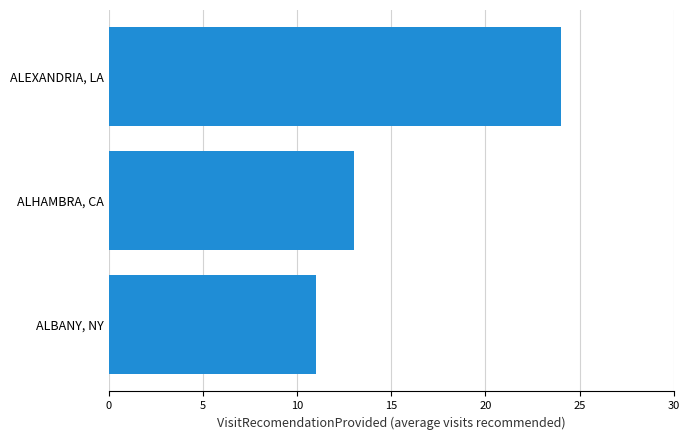

What is the greatest value displayed?

24